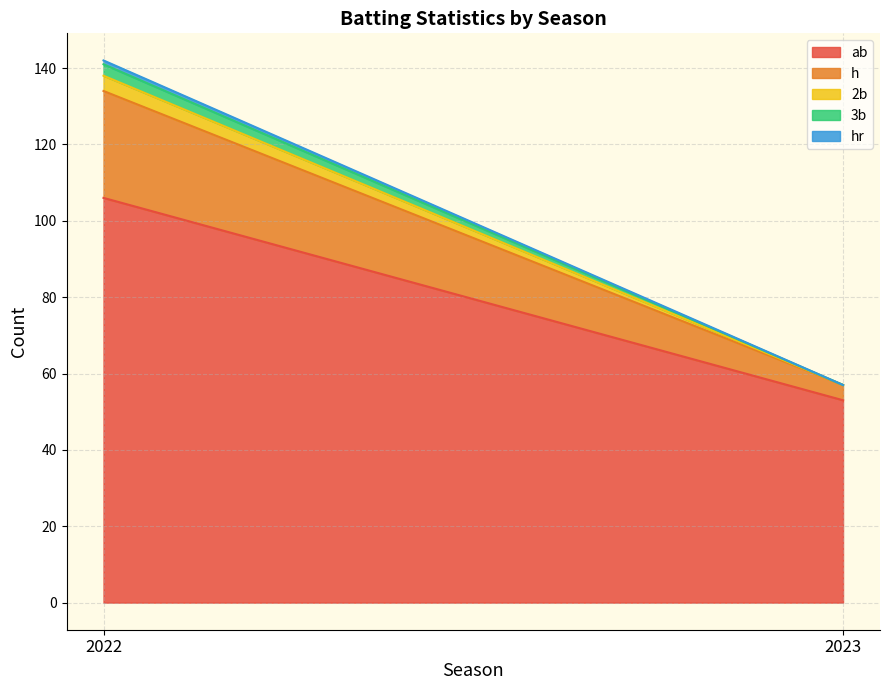

Where is h nearest to the value 16?

2022